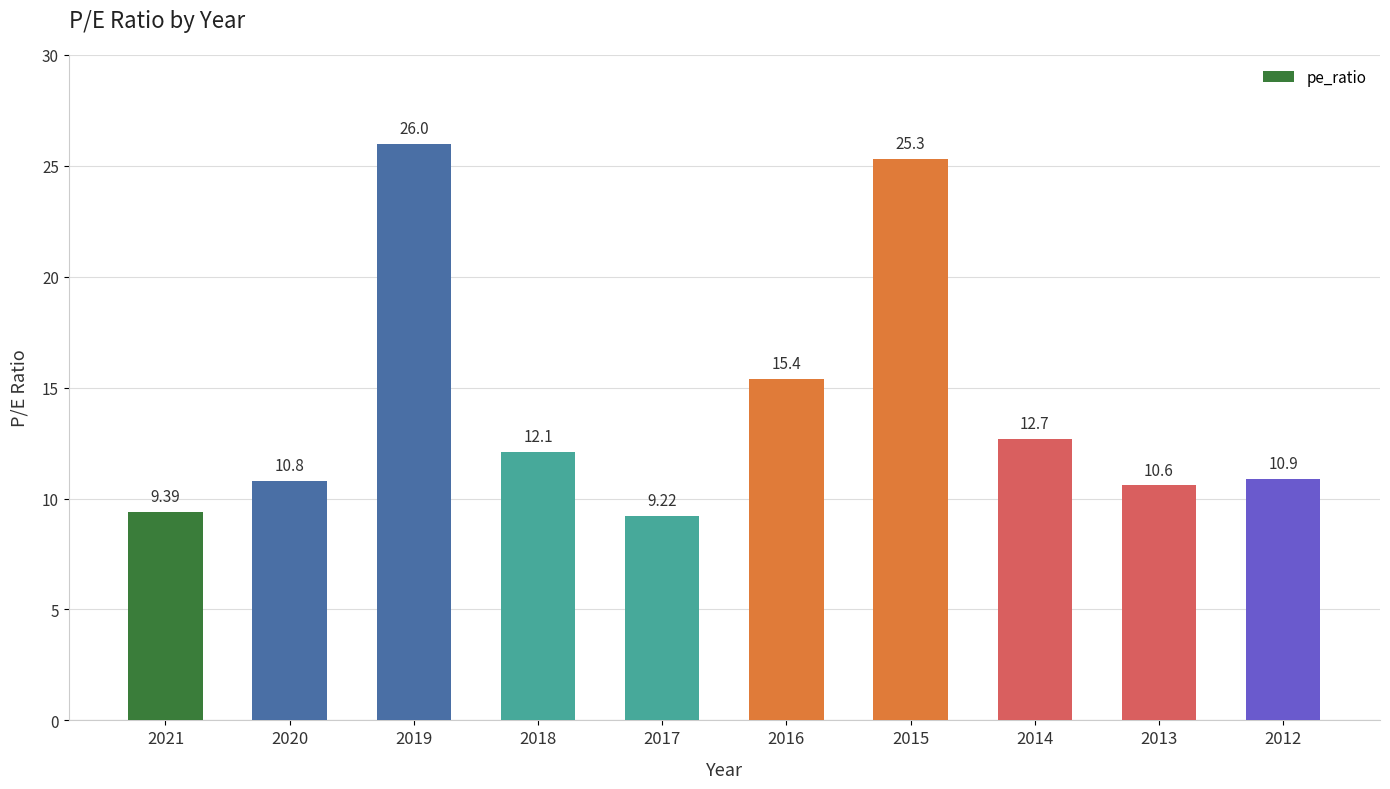

Rank the categories by value from highest to lowest.

2019, 2015, 2016, 2014, 2018, 2012, 2020, 2013, 2021, 2017